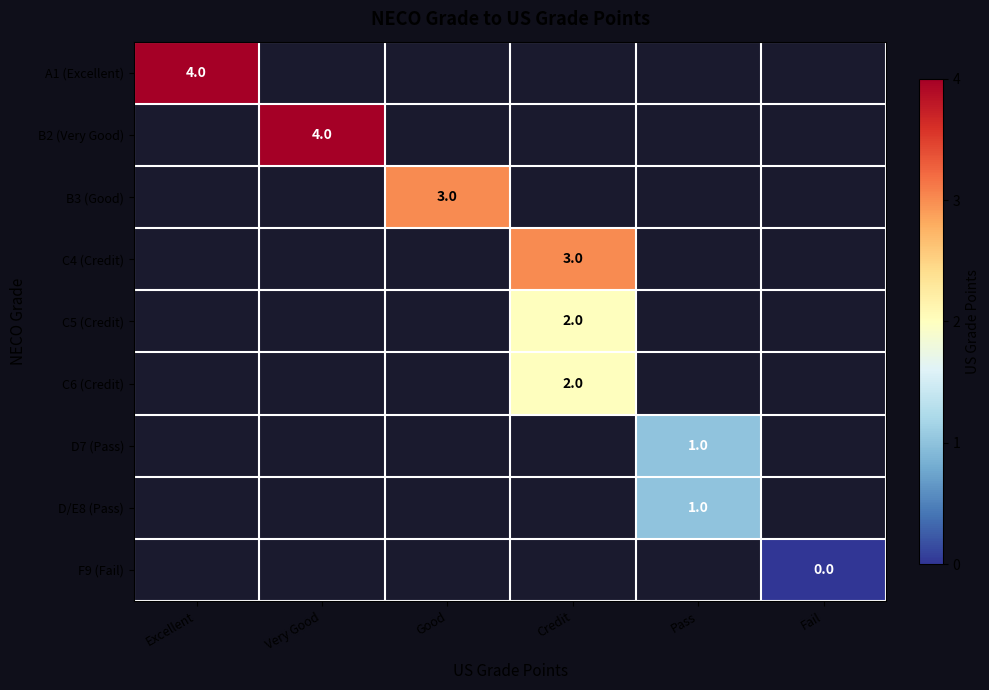

The value of A1 (Excellent) at Excellent is 2. True or false?

False